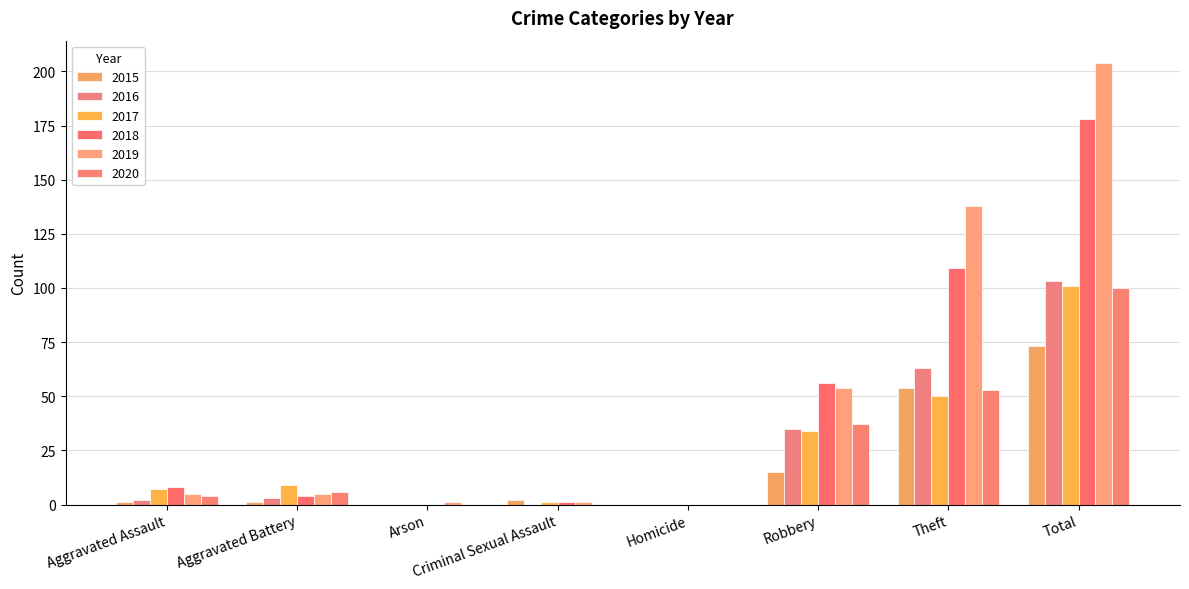

Reading right to left, list all the values displayed in this chart.

2015: 73	54	15	0	2	0	1	1
2016: 103	63	35	0	0	0	3	2
2017: 101	50	34	0	1	0	9	7
2018: 178	109	56	0	1	0	4	8
2019: 204	138	54	0	1	1	5	5
2020: 100	53	37	0	0	0	6	4